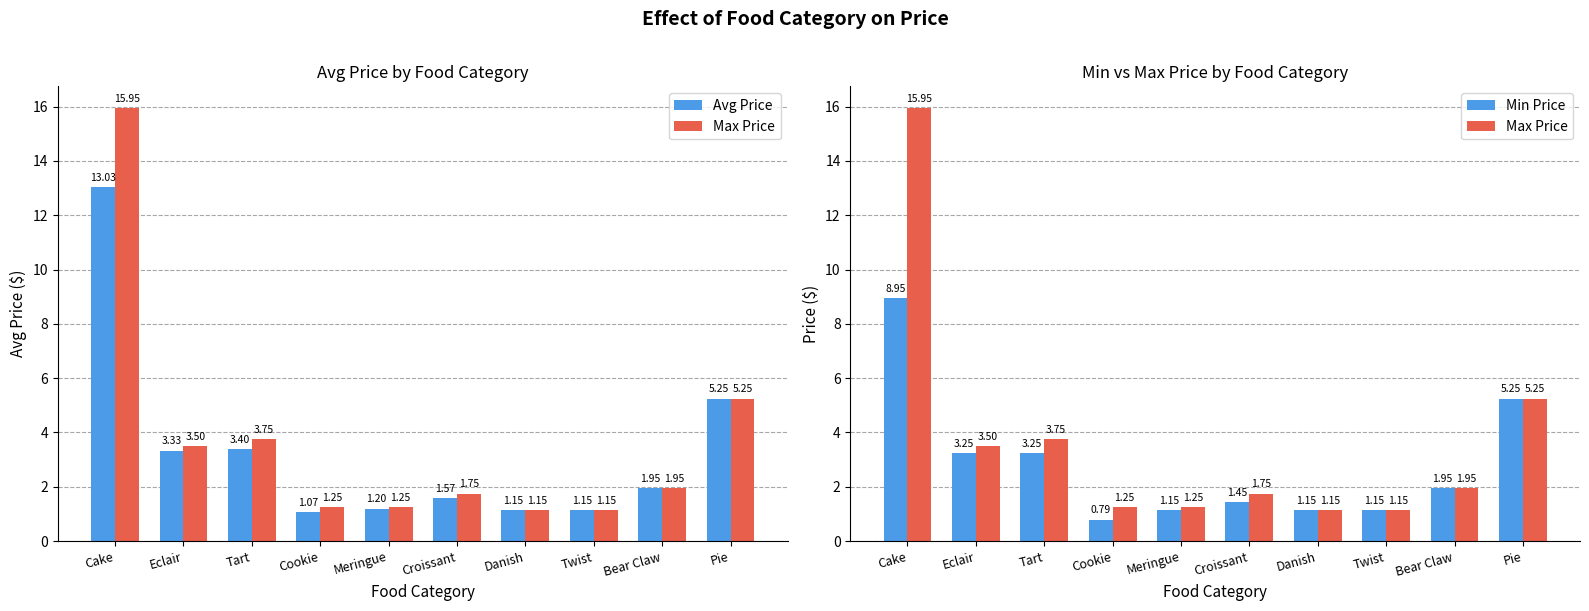

At Eclair, list the series in order from smallest to largest.

Min Price, Avg Price, Max Price